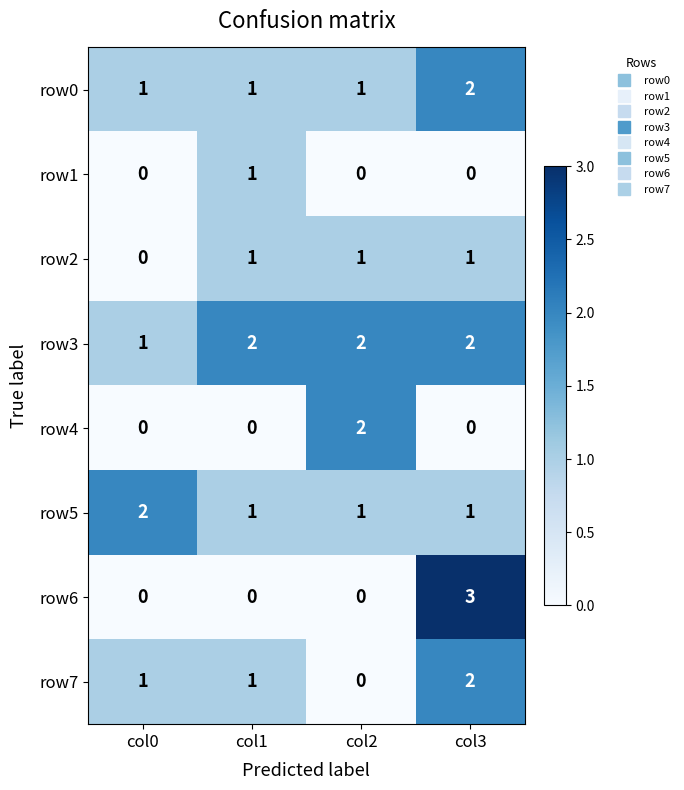

True or false: row7 has a value of 0 at col2.

True